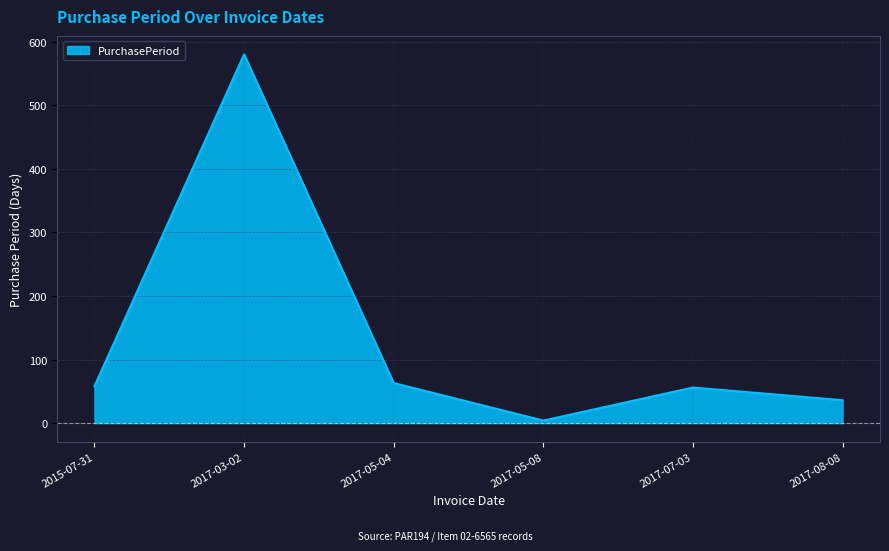

What is the change in value from 2017-03-02 to 2017-08-08?

-544